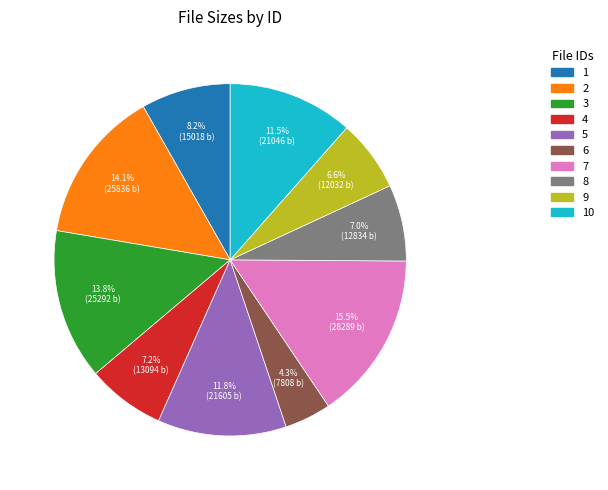

Is there any slice that represents more than half of the pie?

No